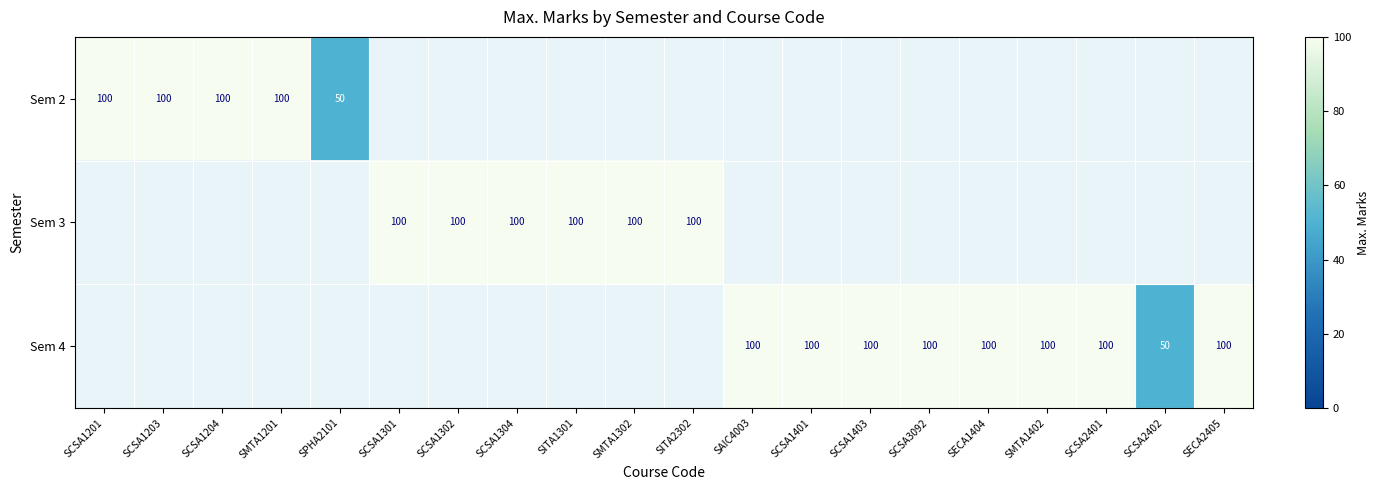

Is it true that Sem 4 equals 65.2 at SCSA1401?

False